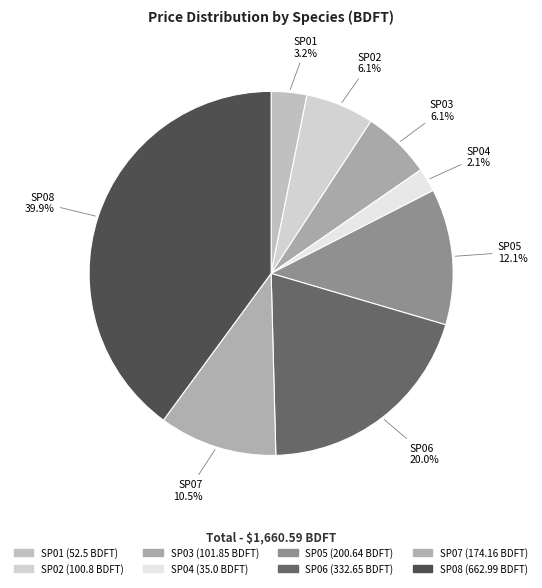

How many segments does this pie chart have?

8